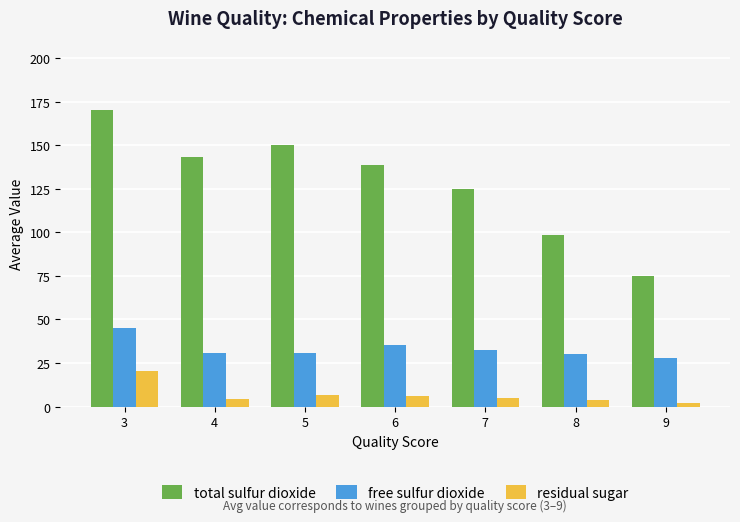

Is it true that free sulfur dioxide equals 45.5 at 9?

False